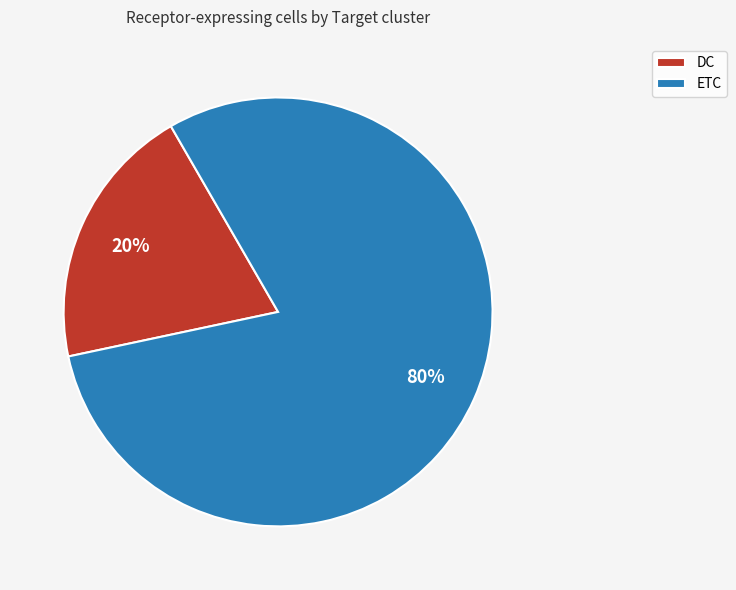

Combined, do ETC and DC account for over 50%?

Yes